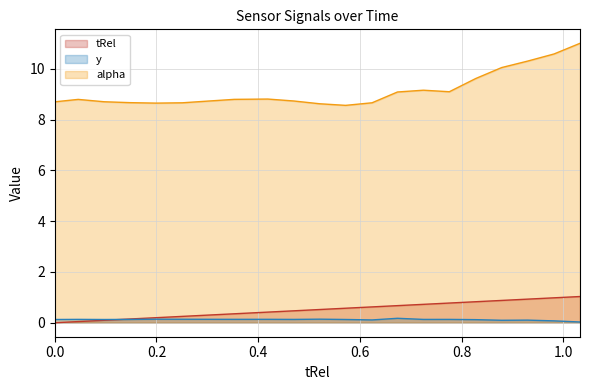

At 0.353, list the series in order from smallest to largest.

y, tRel, alpha